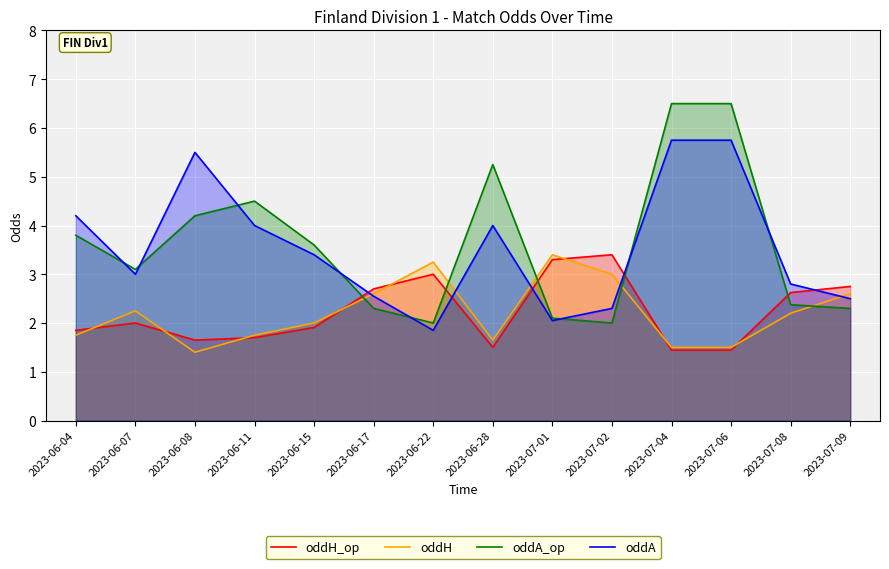

How many interior local valleys does the oddH series have?

2